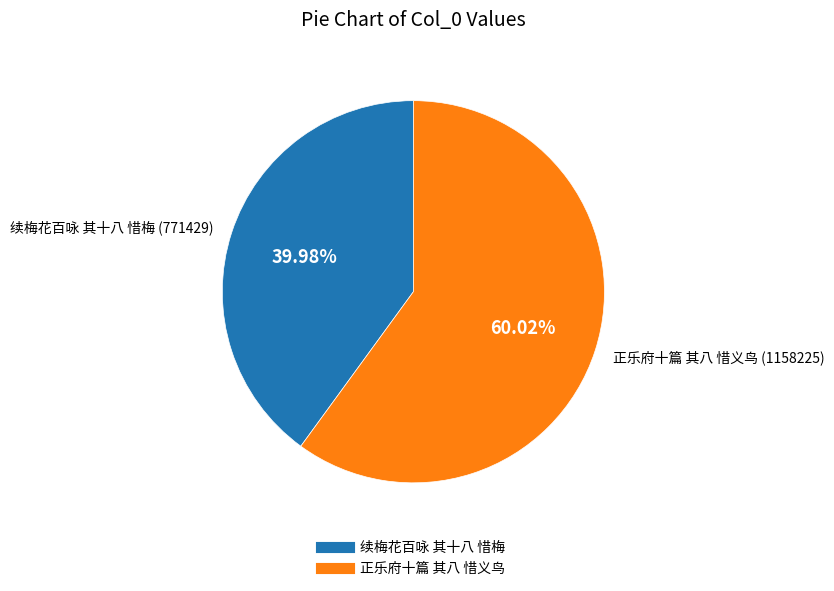

How many segments does this pie chart have?

2